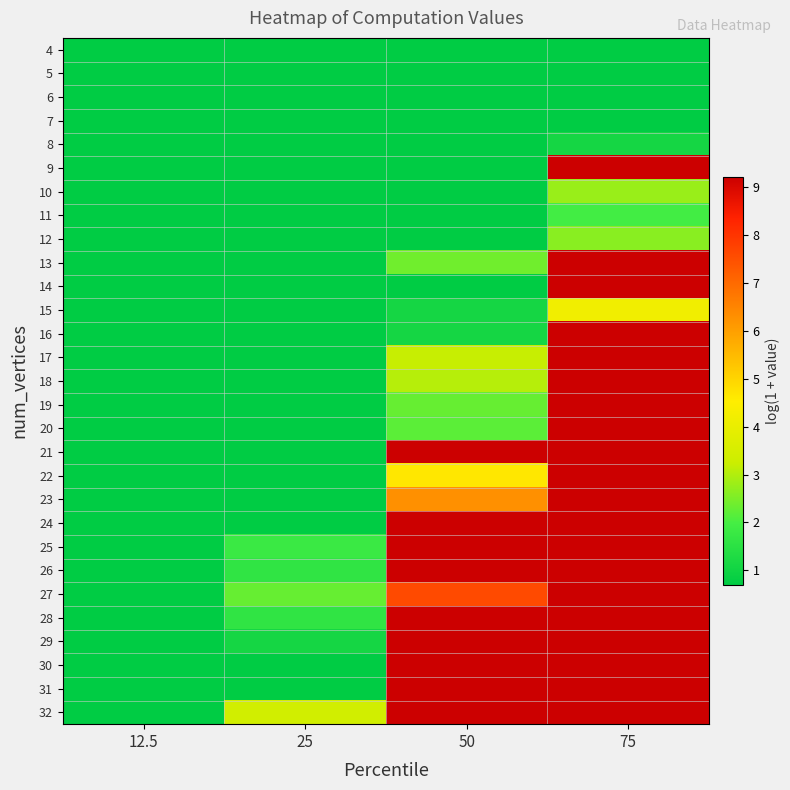

What is the total value across all series at 75?

199.6